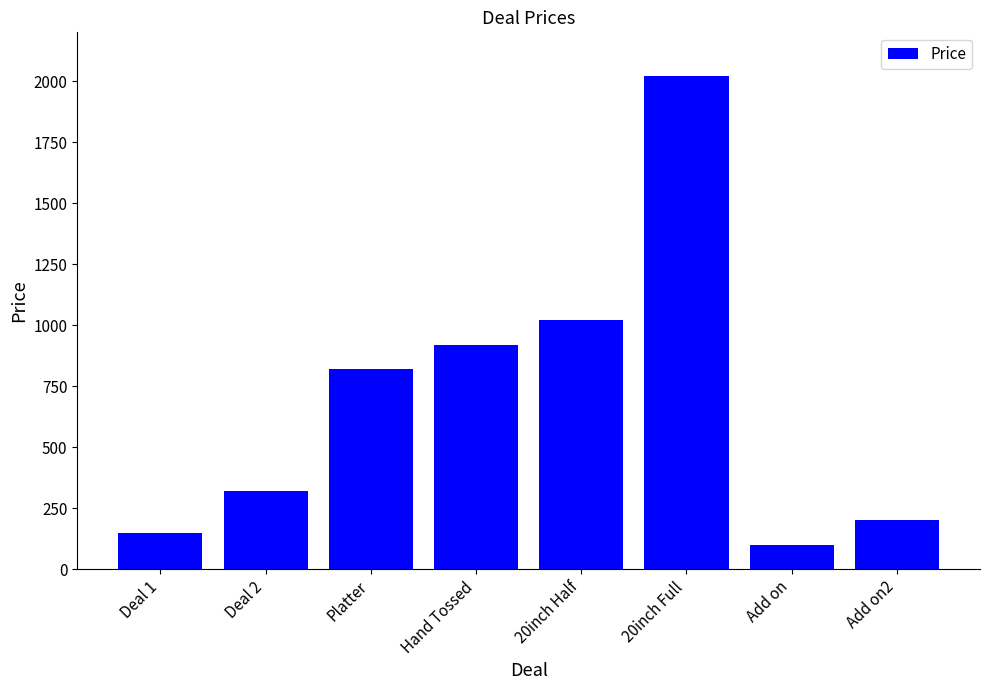

How many bars are there in total?

8